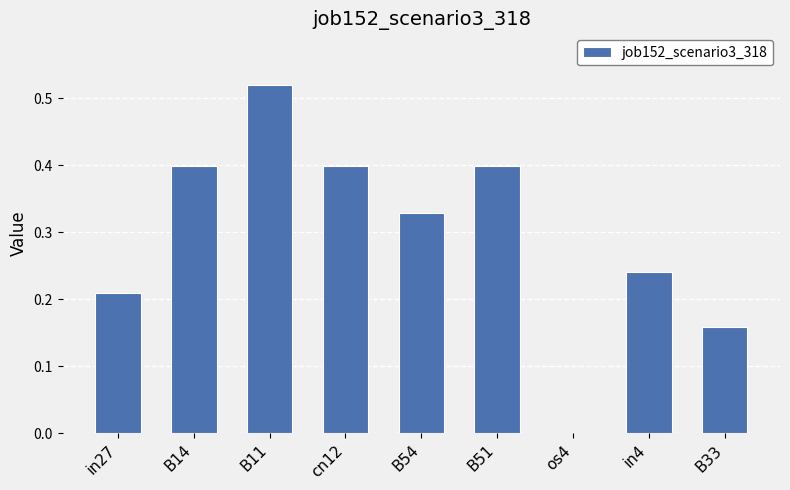

How many categories are shown in the chart?

9